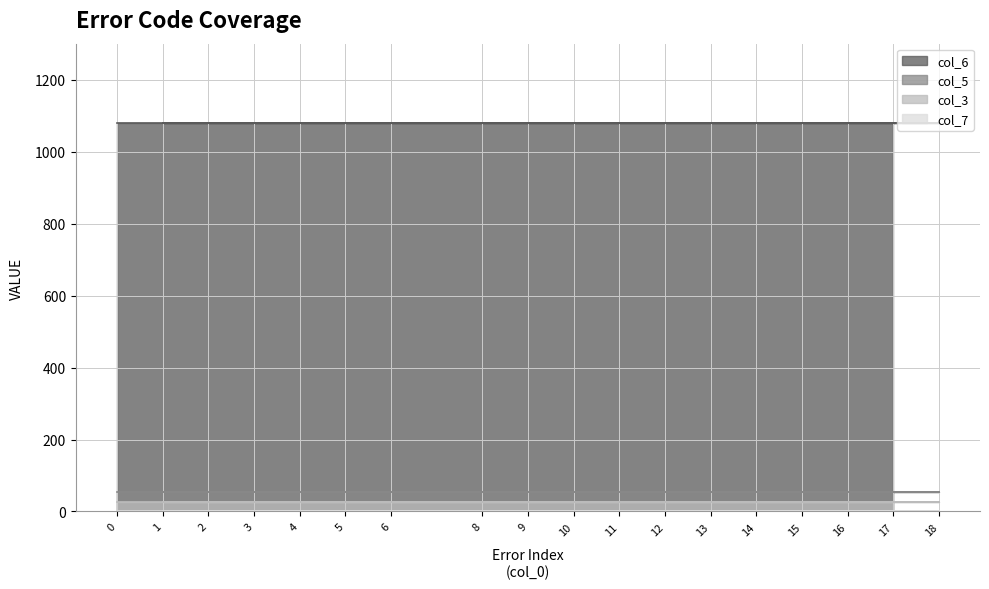

Rank the series at 11 from lowest to highest value.

col_7, col_3, col_5, col_6